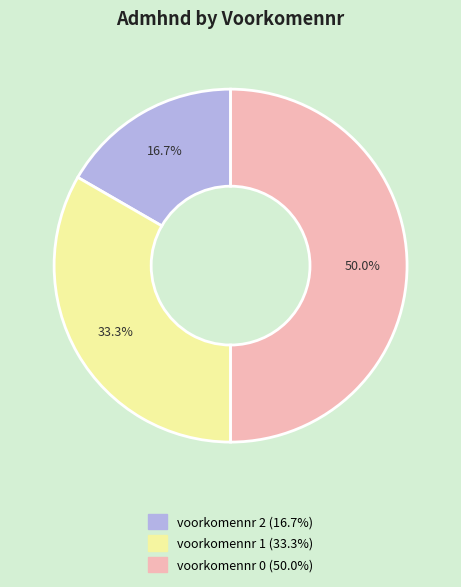

What is the total percentage of voorkomennr 2 and voorkomennr 1?

50.0%